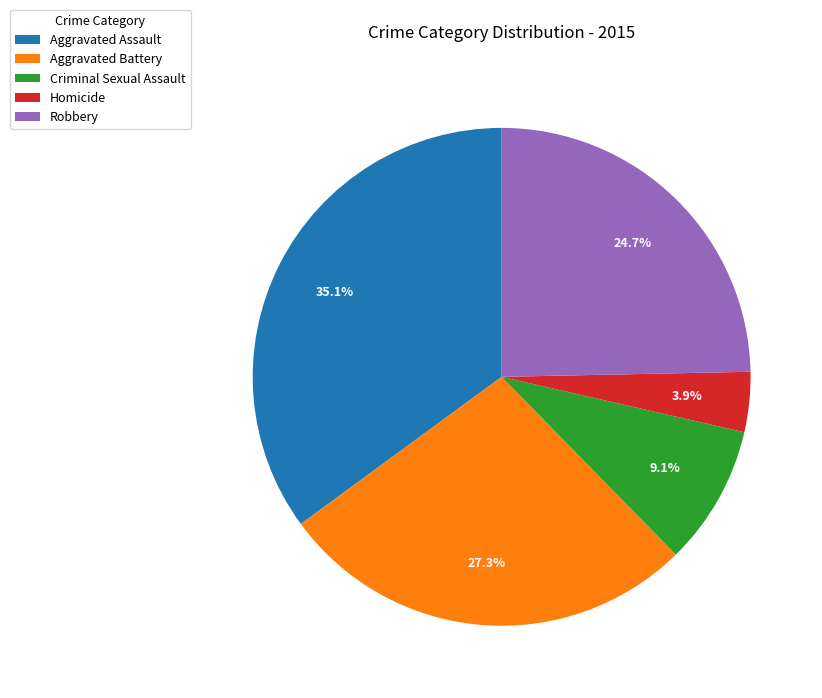

Rank the categories by value from lowest to highest.

Homicide, Criminal Sexual Assault, Robbery, Aggravated Battery, Aggravated Assault